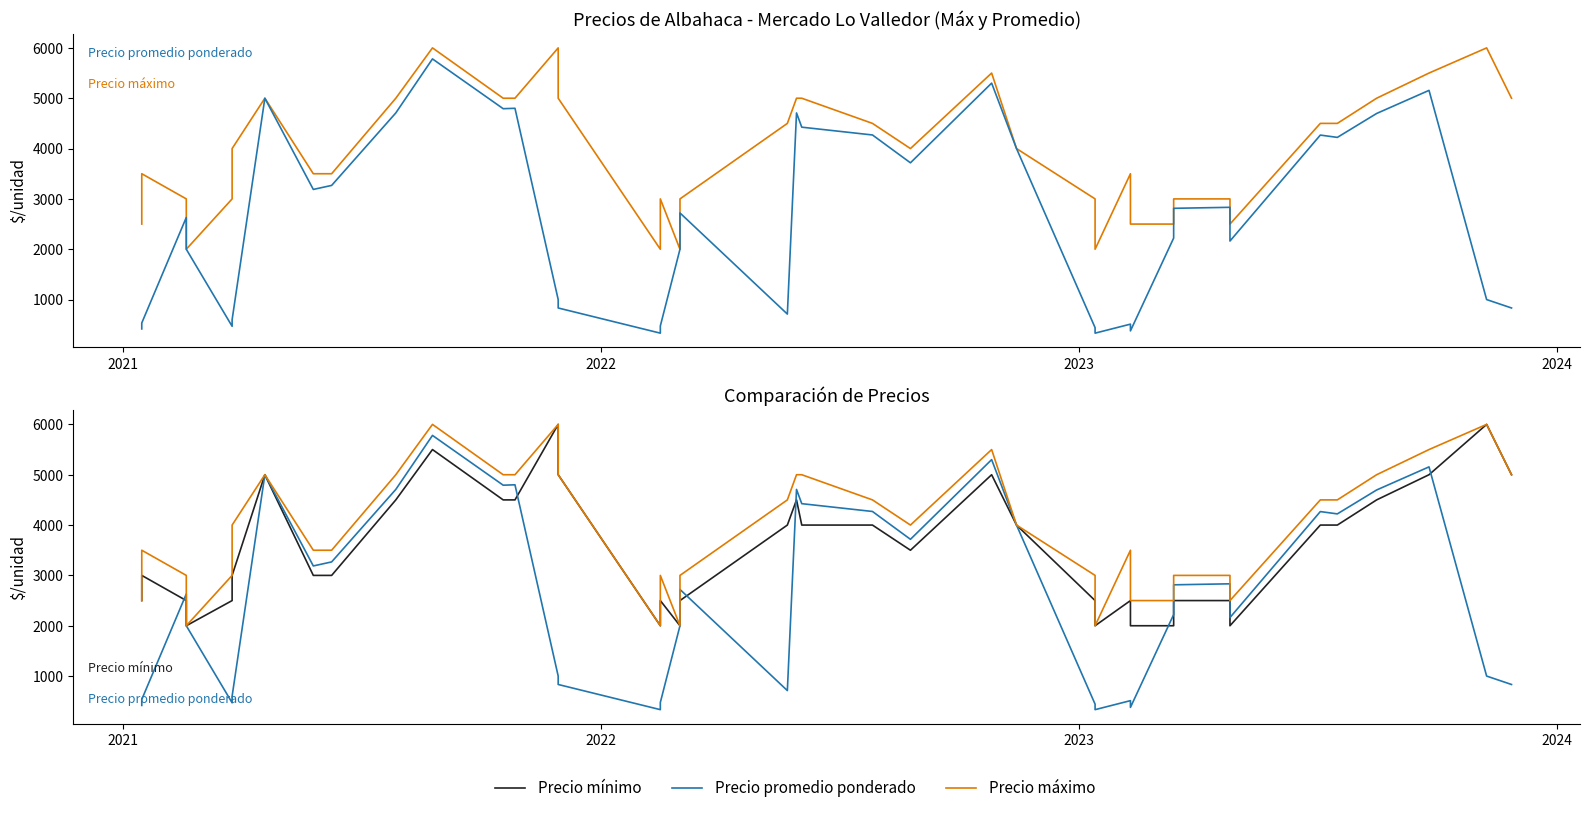

Which series has the widest spread of values?

Precio promedio ponderado